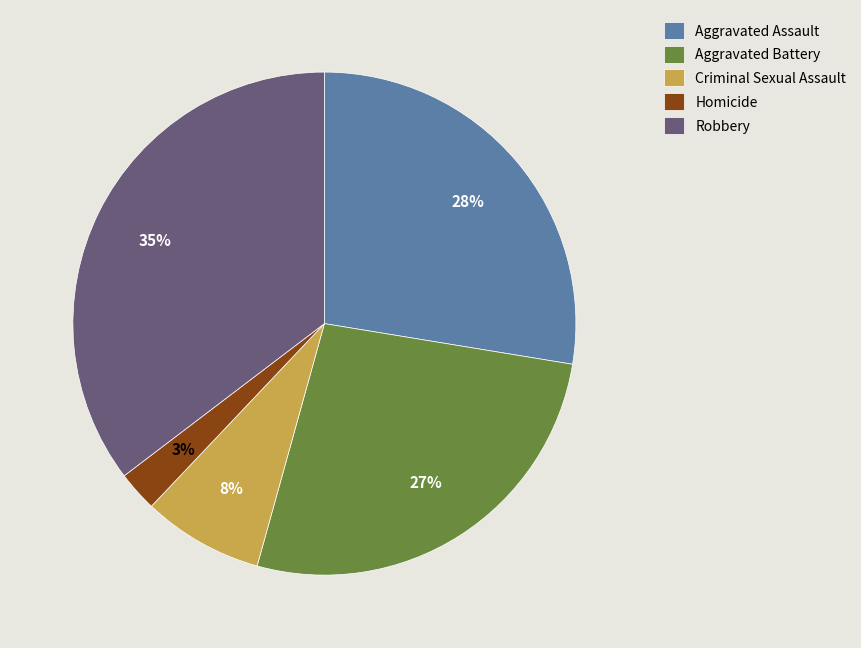

To the nearest percent, what is the difference between the Criminal Sexual Assault and Homicide slice percentages?

5%